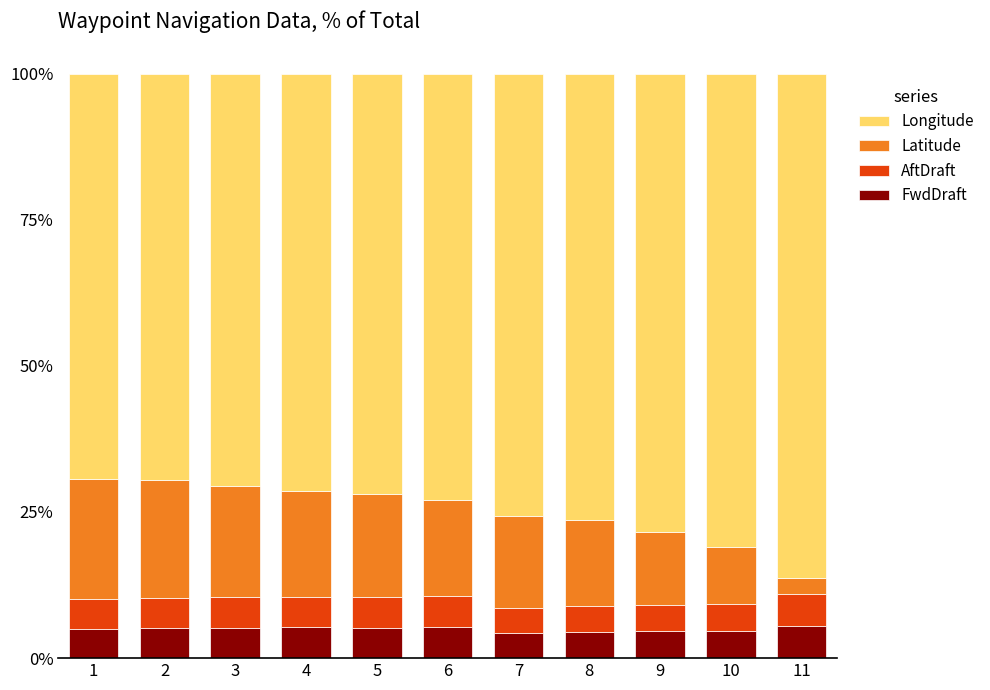

Is it true that FwdDraft equals 4.3 at 7?

True